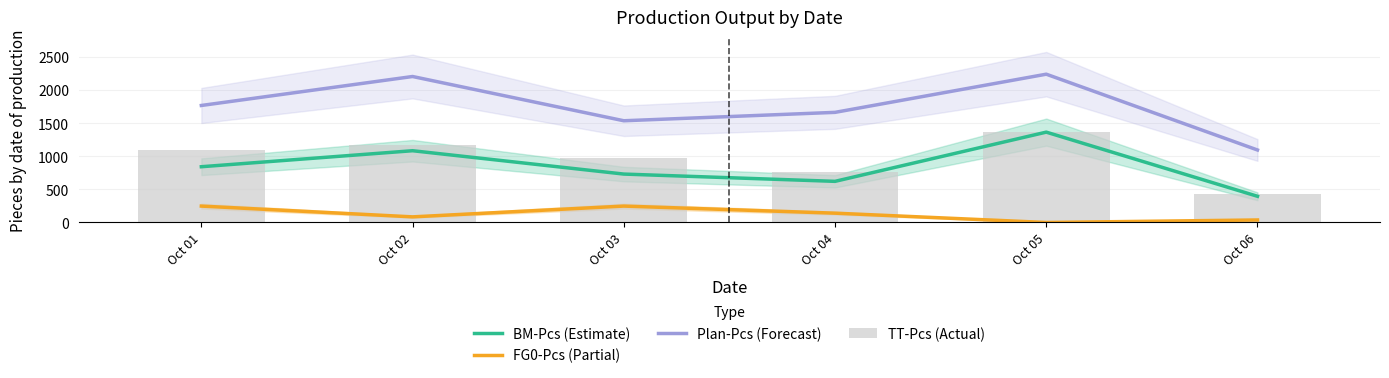

How many values in the TT-Pcs (Actual) series are below 1091?

3